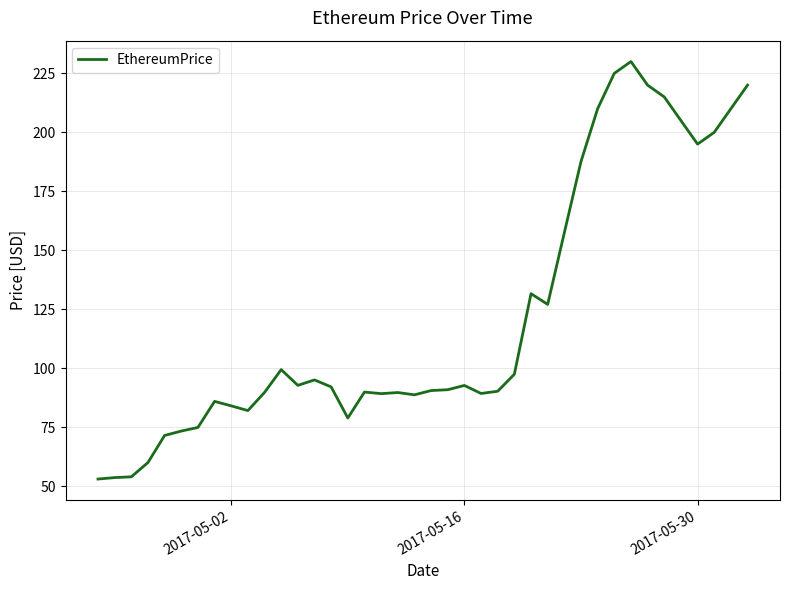

What is the greatest value displayed?

230.0